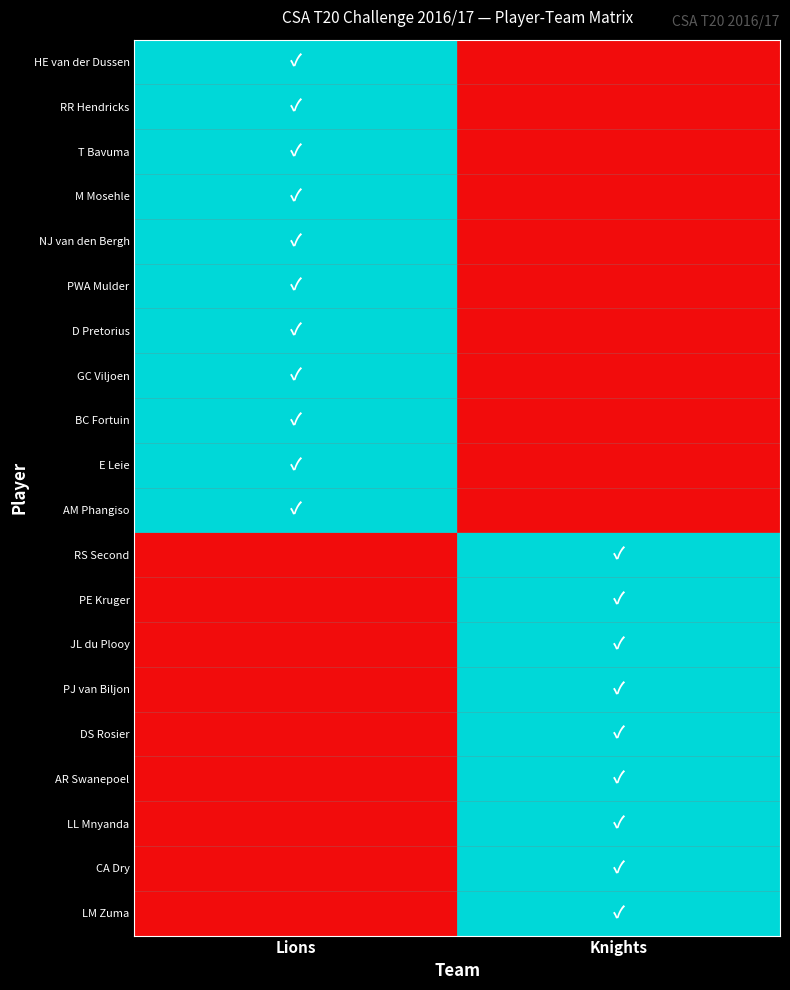

Which category has the highest value across all series?

Lions